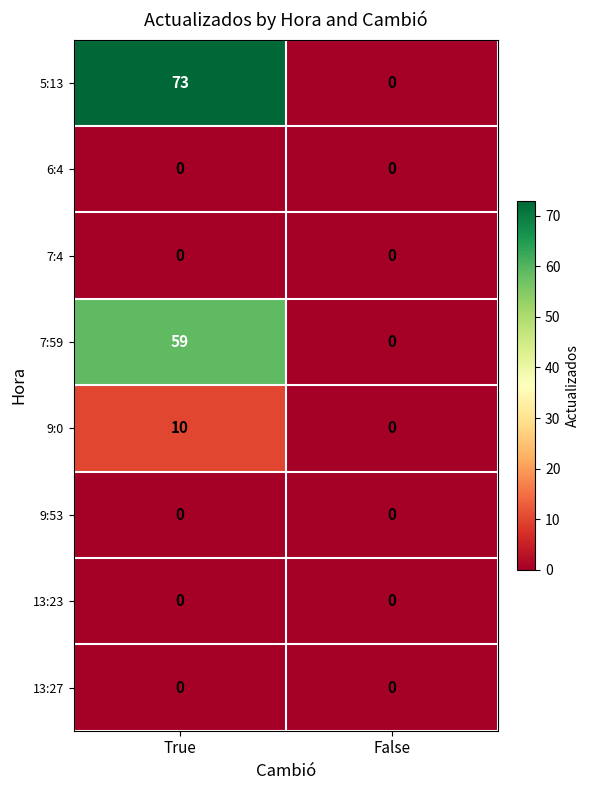

Which series has the largest range (max minus min)?

5:13